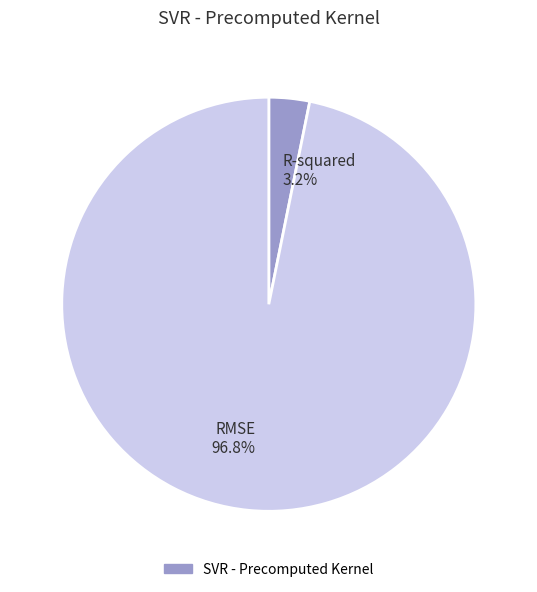

How many slices are in this pie chart?

2